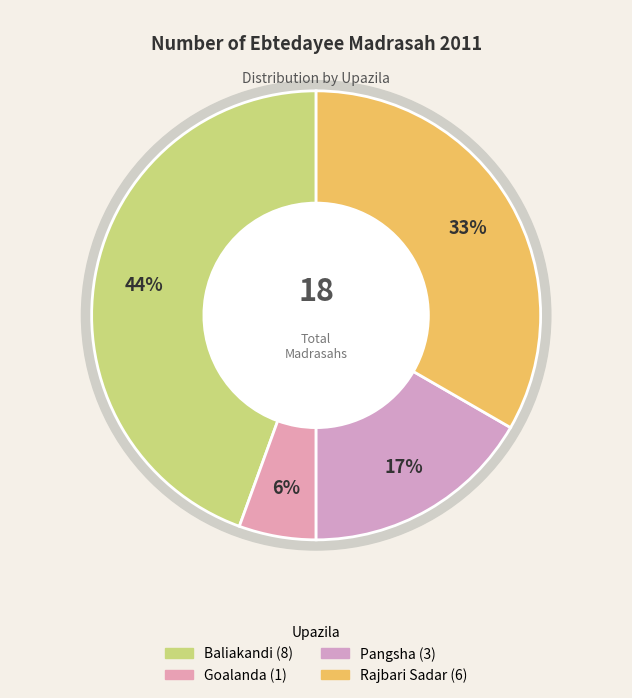

Do Baliakandi and Goalanda together represent more than half of the pie?

No